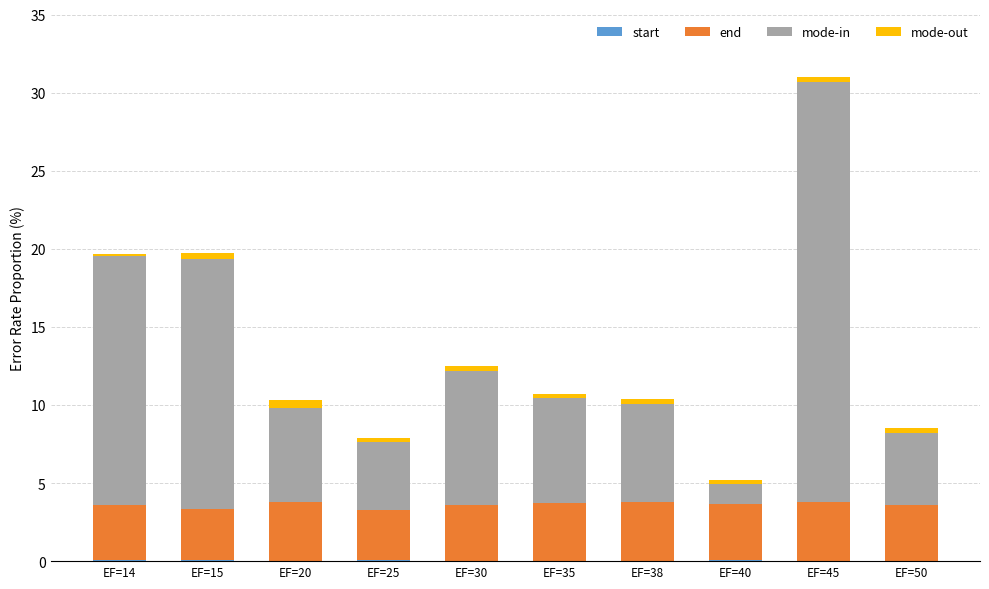

At how many categories does at least one series exceed 8?

4